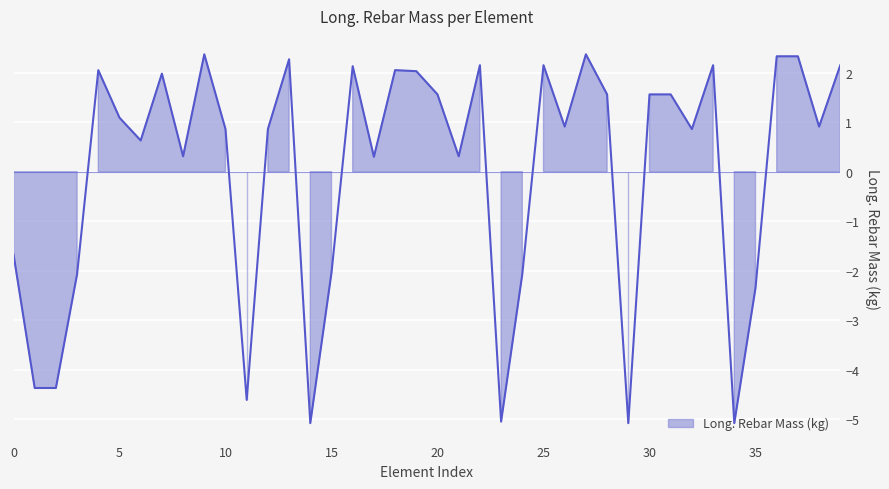

At which category does the data reach its first local peak?

4